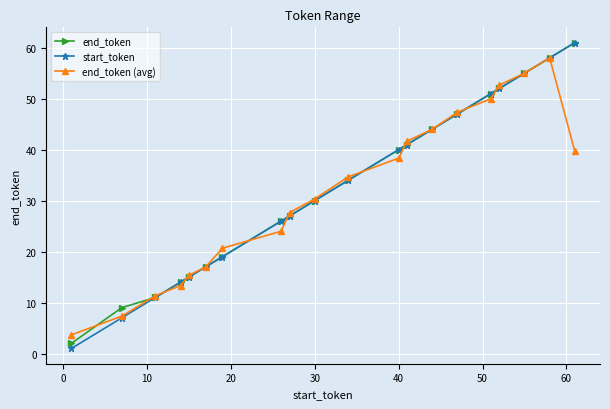

At how many categories does at least one series exceed 43?

7